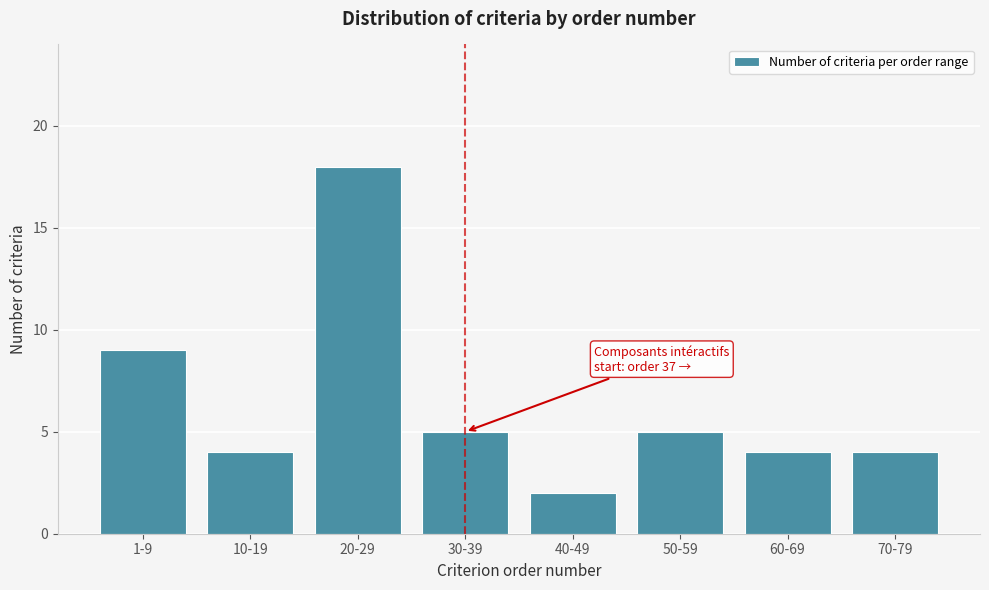

Reading left to right, what are all the values shown in this chart?

9	4	18	5	2	5	4	4